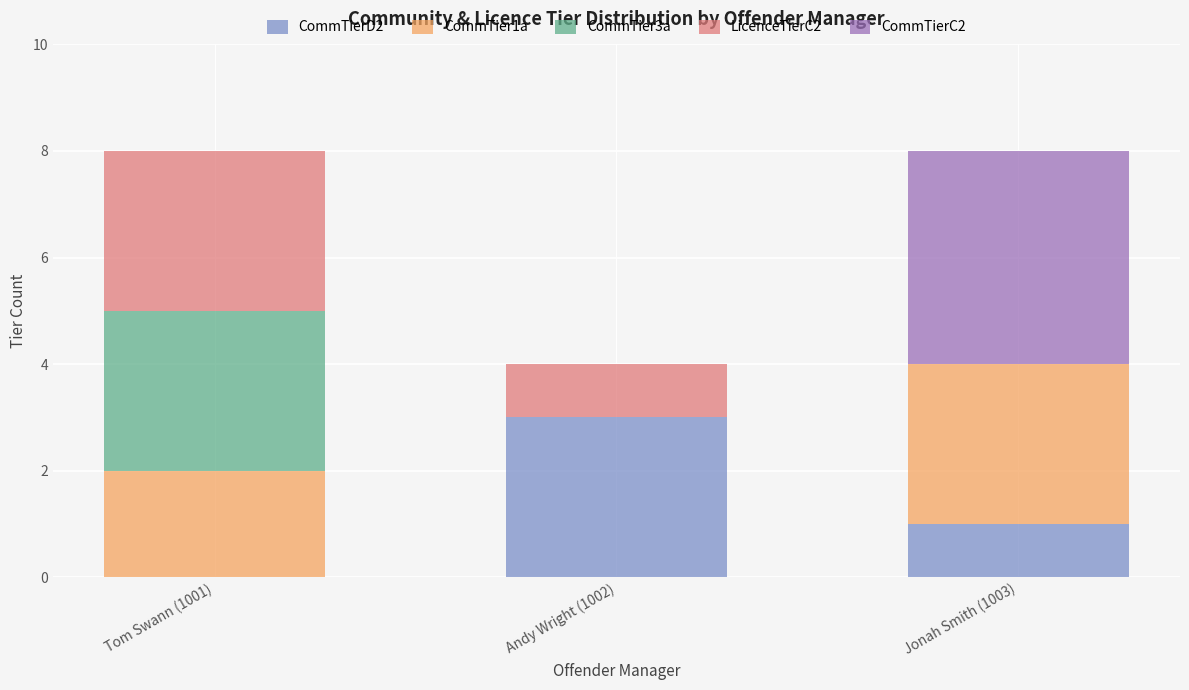

Reading left to right, what are the values for CommTierD2?

Tom Swann (1001)=0	Andy Wright (1002)=3	Jonah Smith (1003)=1